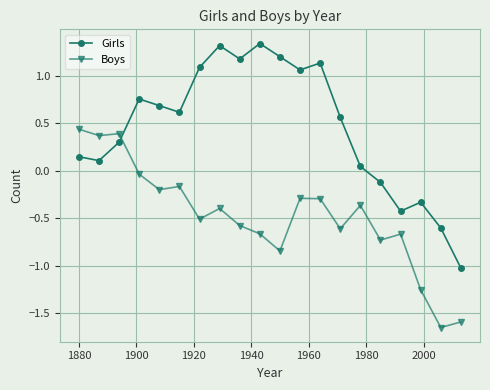

In Girls, how many points are lower than both neighbors (excluding endpoints)?

5